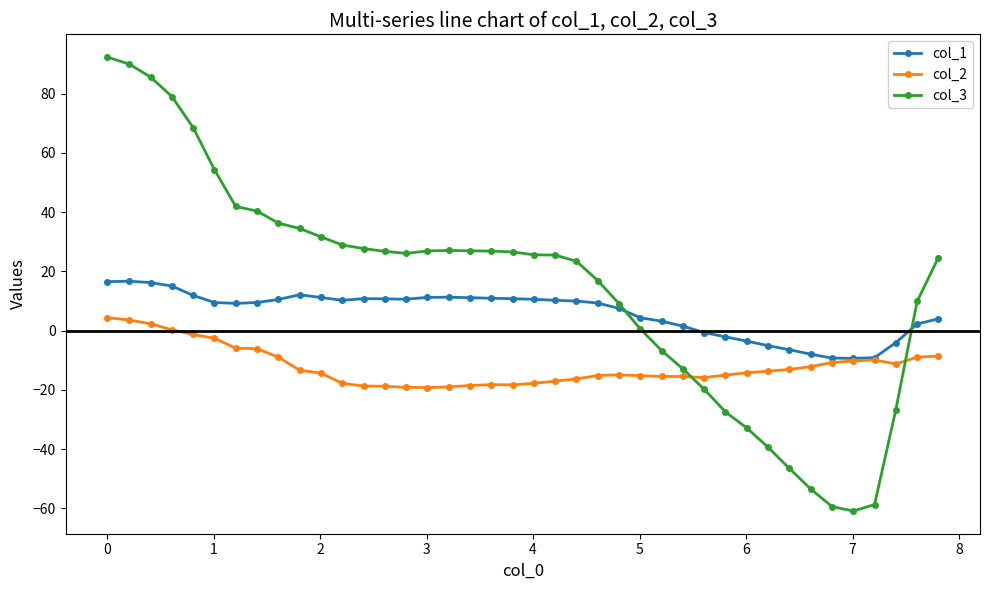

True or false: col_2 has more than 2 points higher than both neighbors.

True